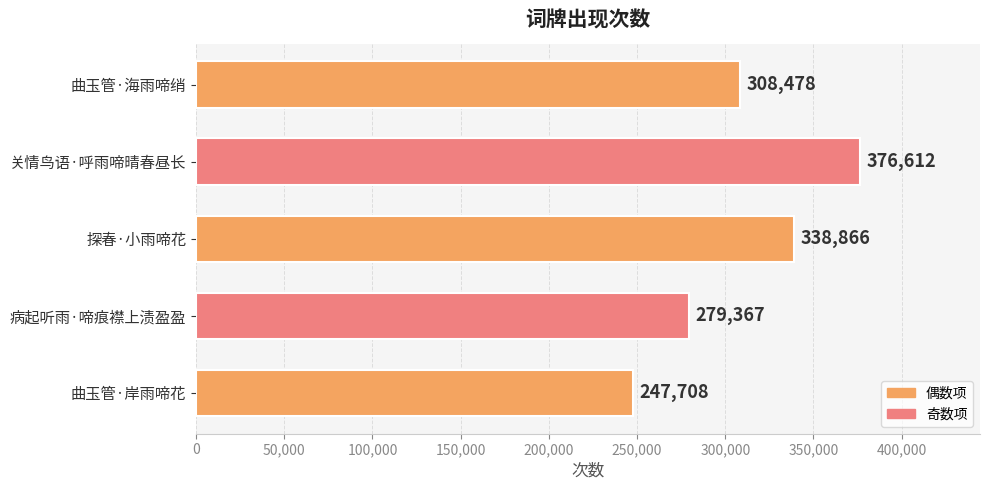

What is the sum of all values?

1551031